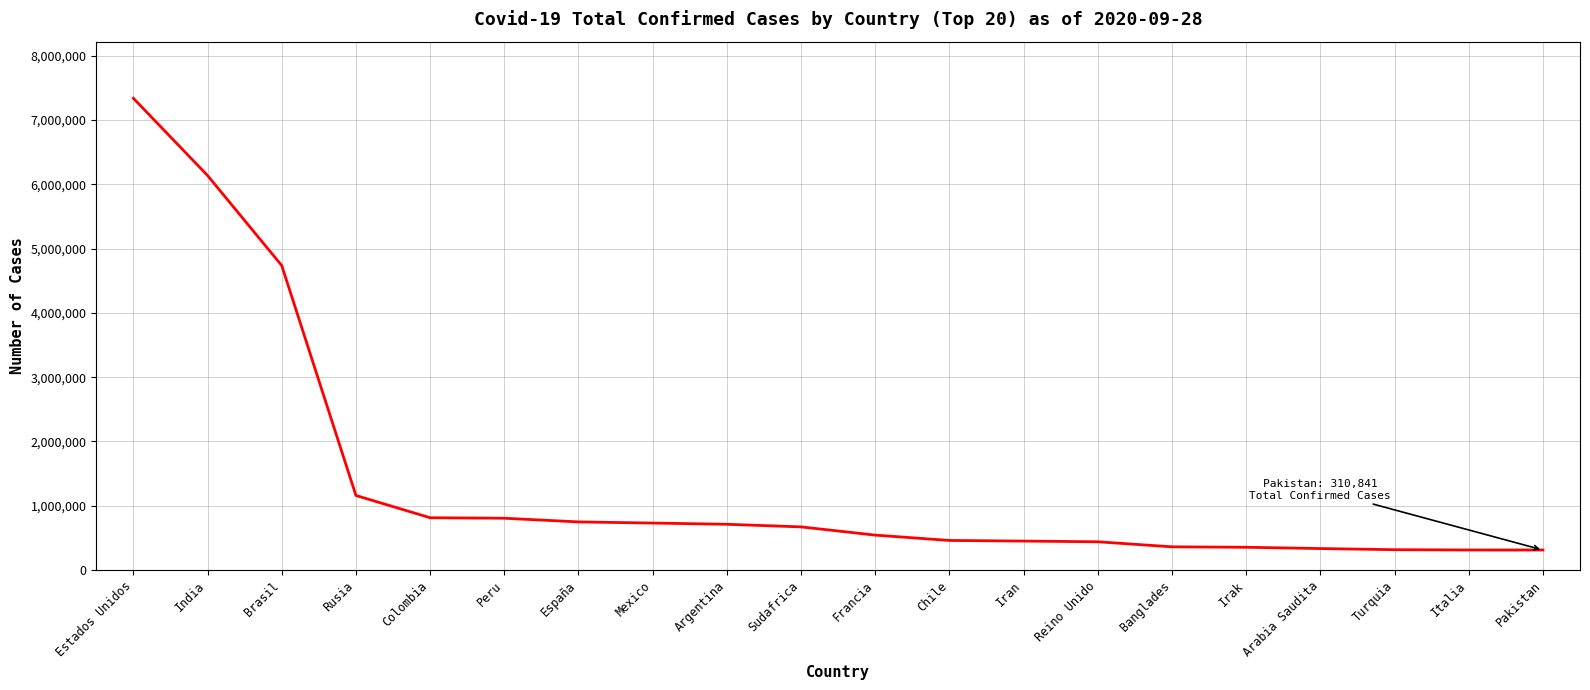

Is this an area chart (filled region under the line)?

No